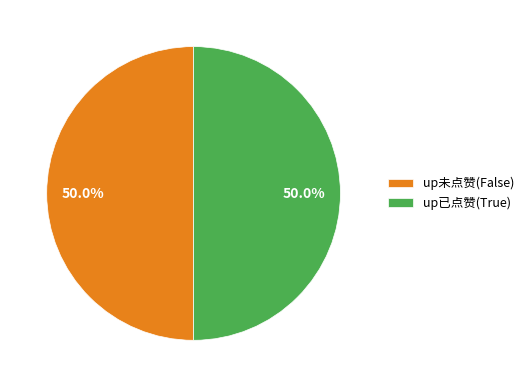

Is the sum of up未点赞(False) and up已点赞(True) greater than half?

Yes